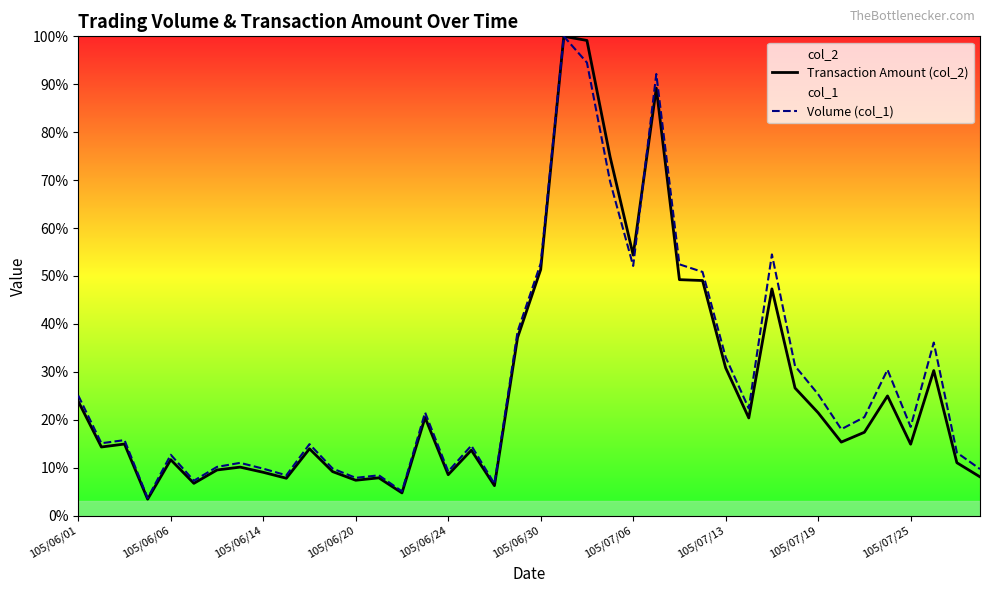

At 17, list the series in order from smallest to largest.

Transaction Amount (col_2), Volume (col_1)